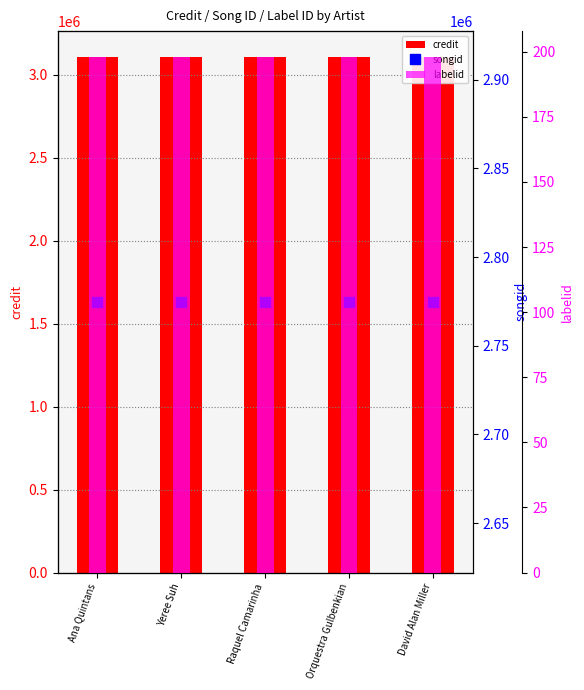

Which series has the largest total across all categories?

credit